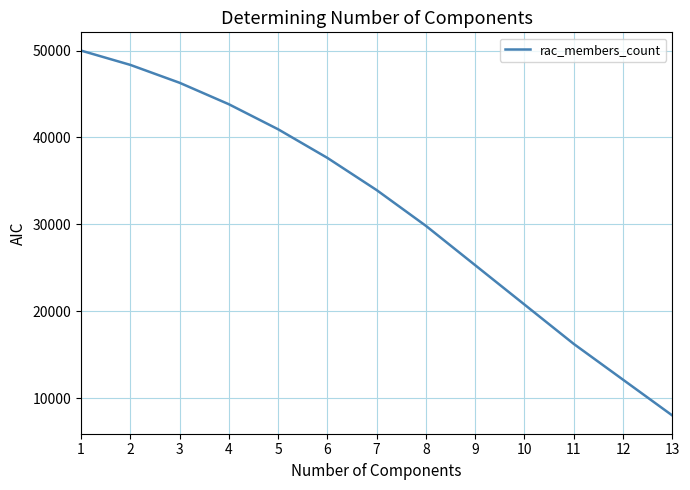

Which has a higher value, 7 or 11?

7